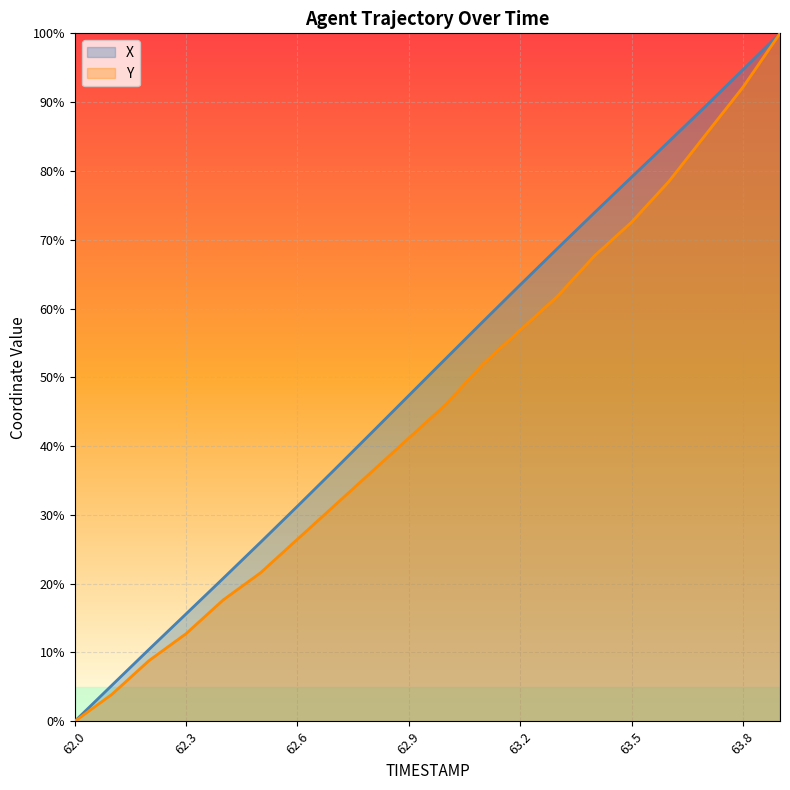

Is it true that Y equals 118.6 at 63.4?

False